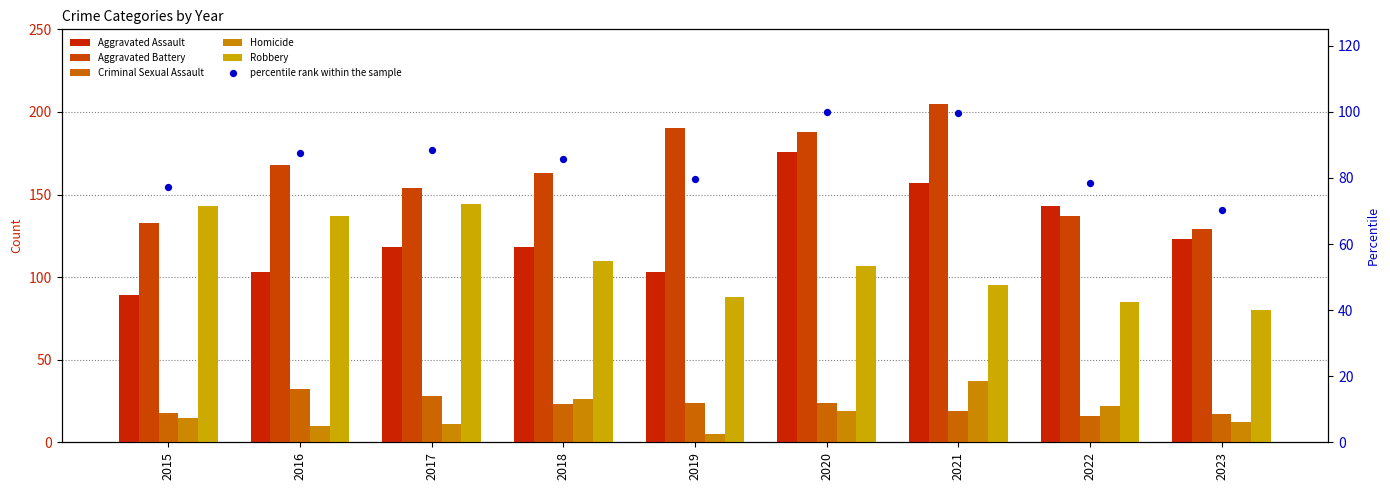

Which series has the largest total across all categories?

Aggravated Battery